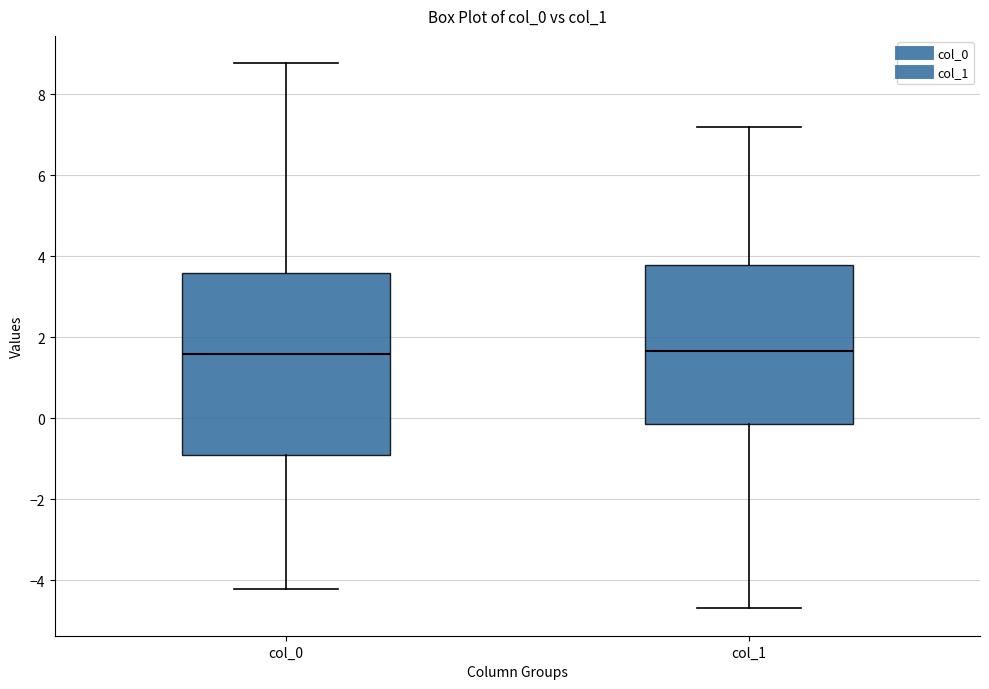

Reading left to right, read every box against the y-axis: the position of its median line, the range the box covers, and the ends of its whiskers. The values are not printed on the chart, so give them approximately, as read against the axis.

col_0: median 1.6, box -1.0 to 3.6, whiskers -4.2 to 8.8
col_1: median 1.6, box -0.2 to 3.8, whiskers -4.8 to 7.2